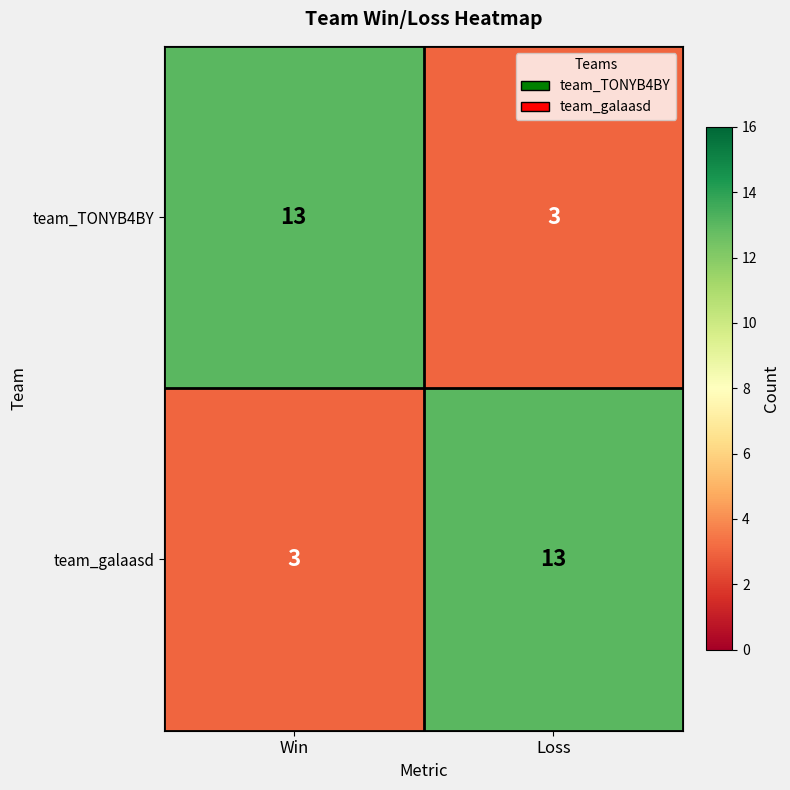

At which label is team_galaasd closest to 8?

Win